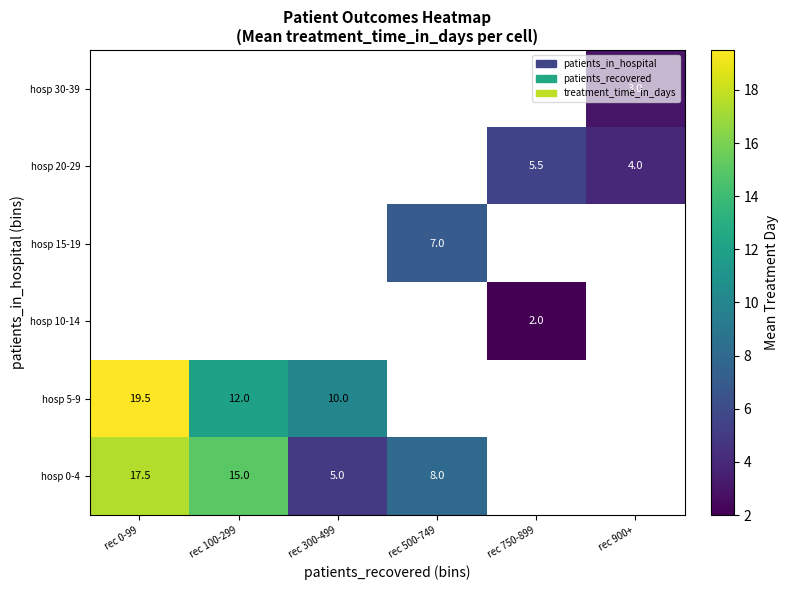

True or false: hosp 0-4 has a value of 4.2 at rec 100-299.

False